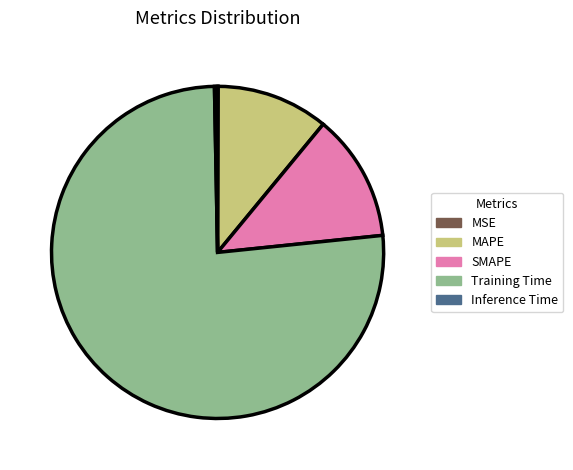

Do SMAPE and Inference Time together represent more than half of the pie?

No